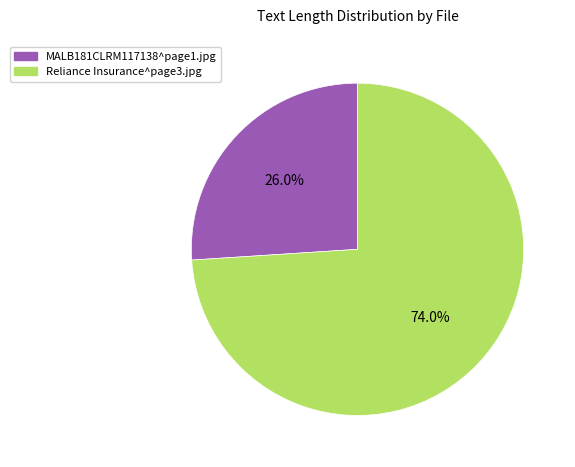

To the nearest percent, what portion does Reliance Insurance^page3.jpg represent?

74%